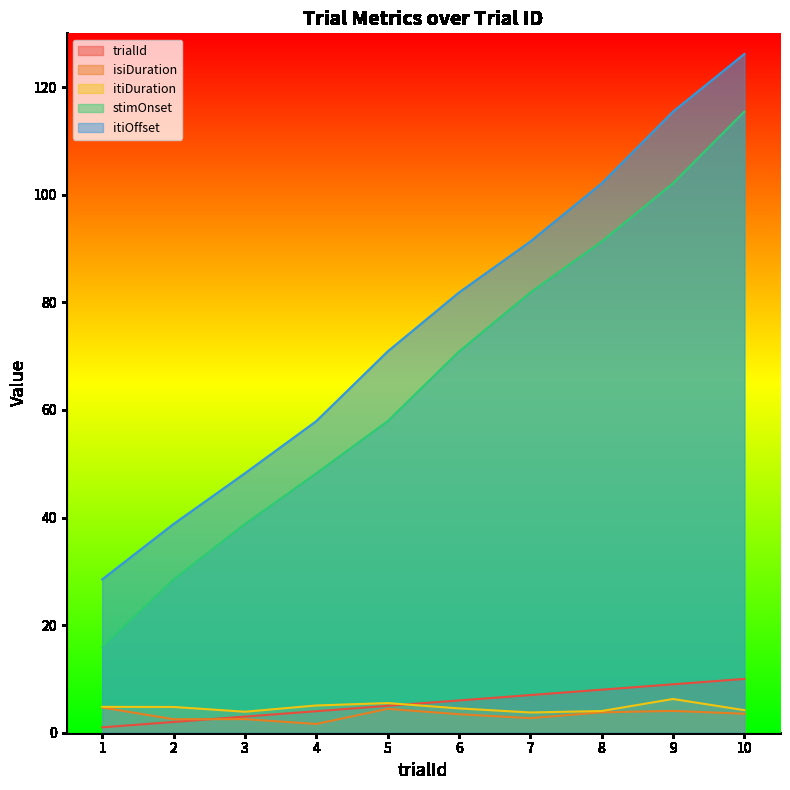

Is the value of isiDuration at 6 greater than the value of itiOffset at 8?

No